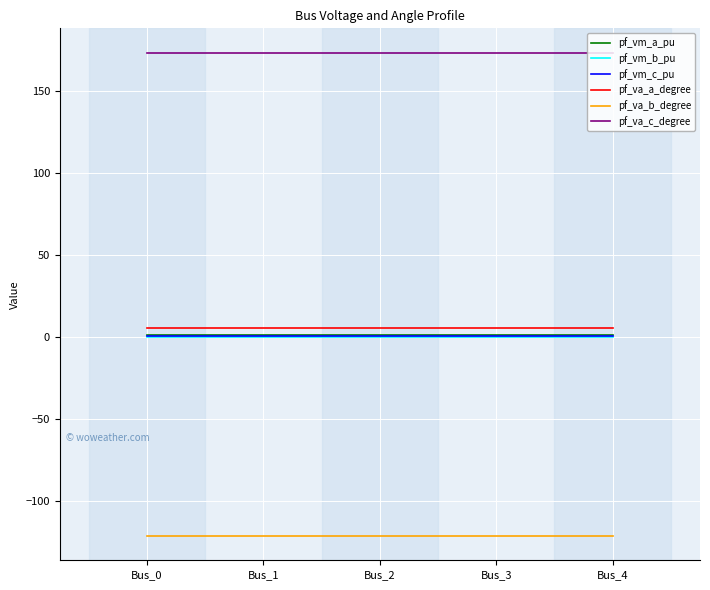

True or false: pf_va_c_degree and pf_vm_b_pu intersect in this chart.

False